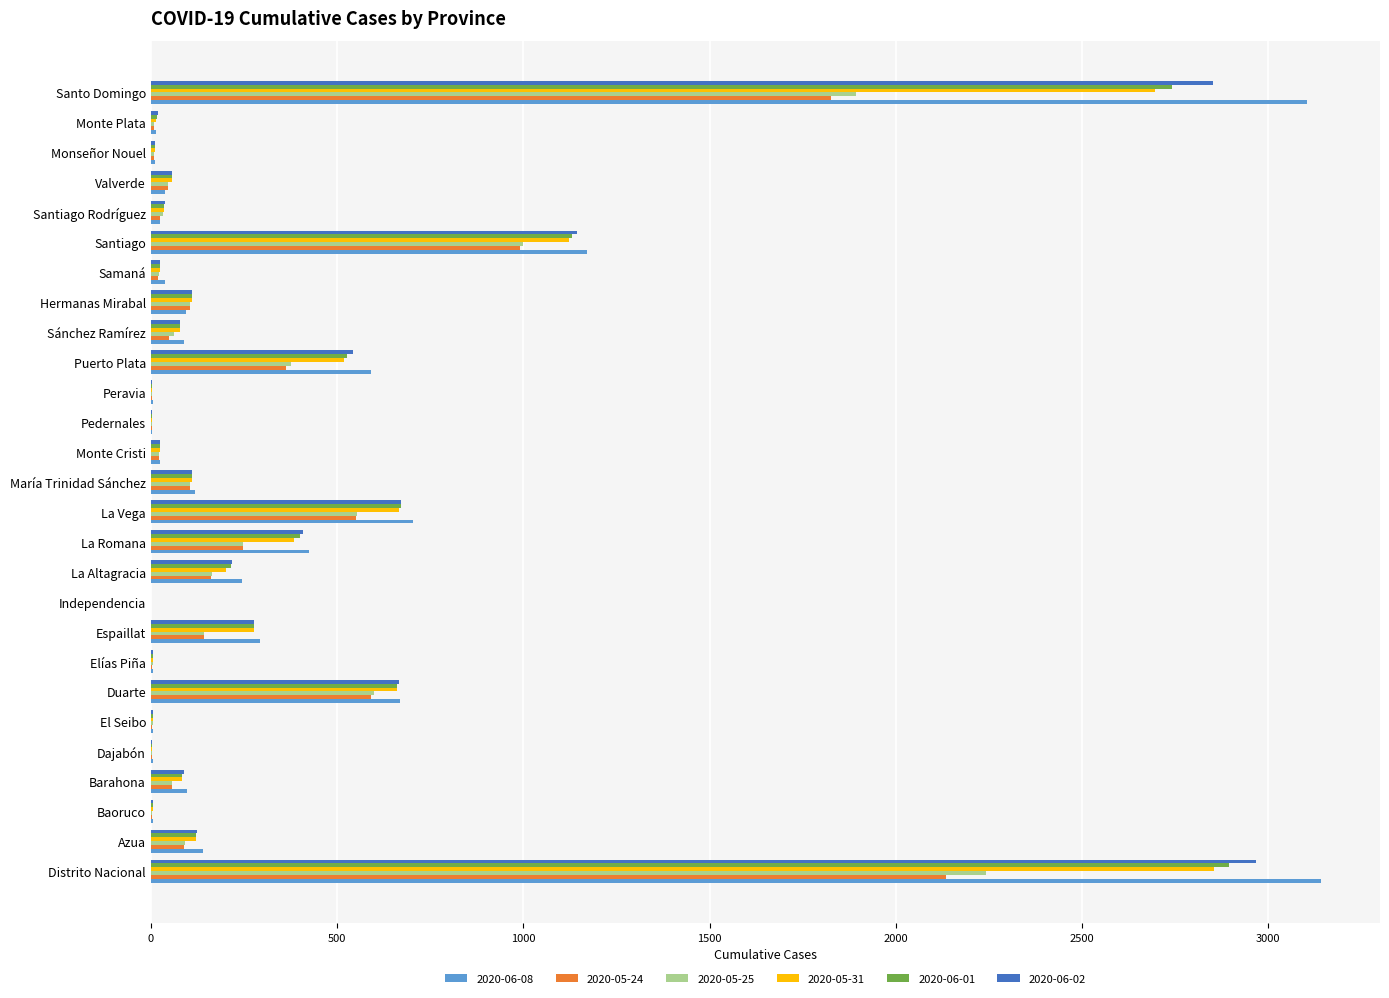

What is the maximum value shown in the chart?

3143